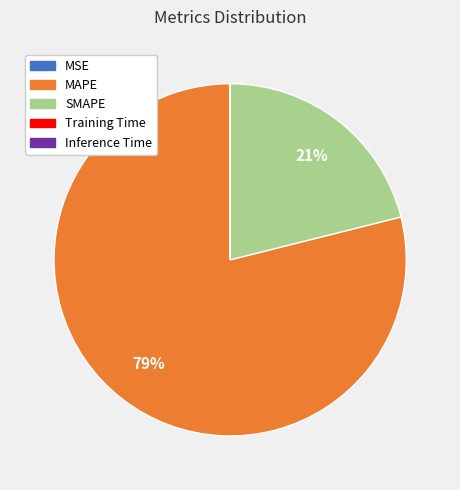

Is there a majority slice in this chart?

Yes